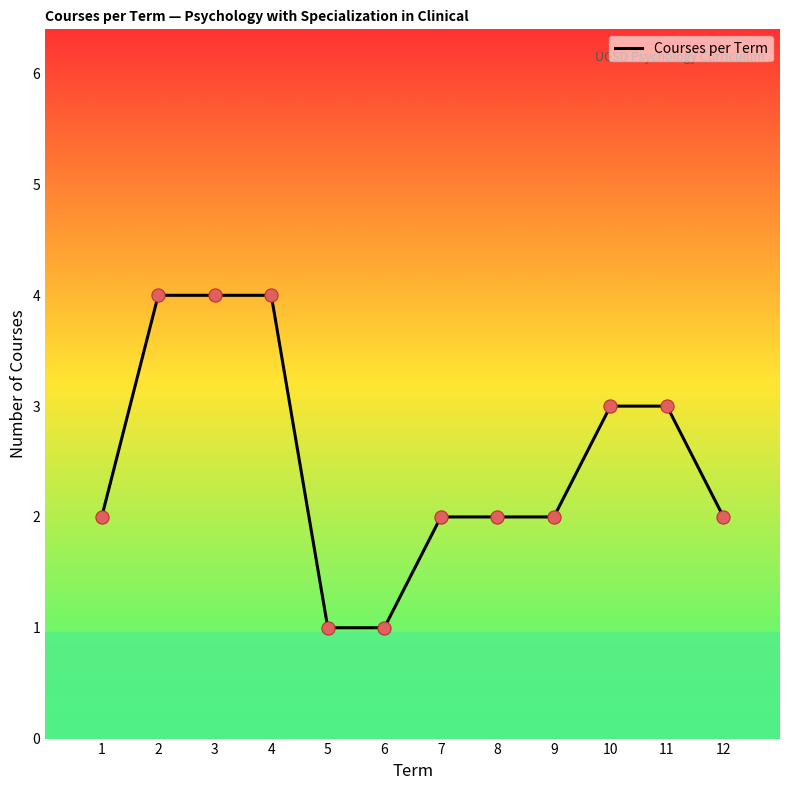

What is the change in value from 5 to 12?

+1